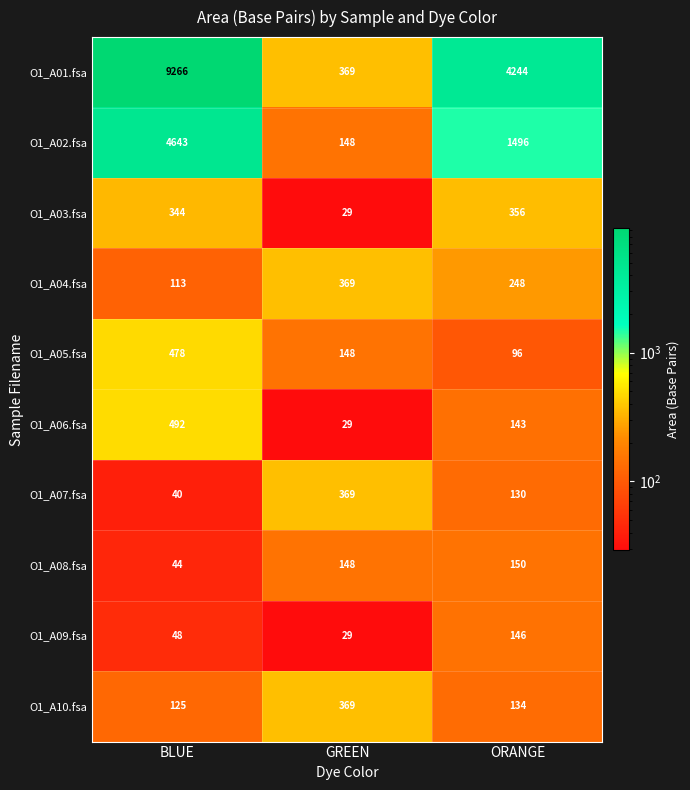

At which label is O1_A07.fsa closest to 204?

ORANGE